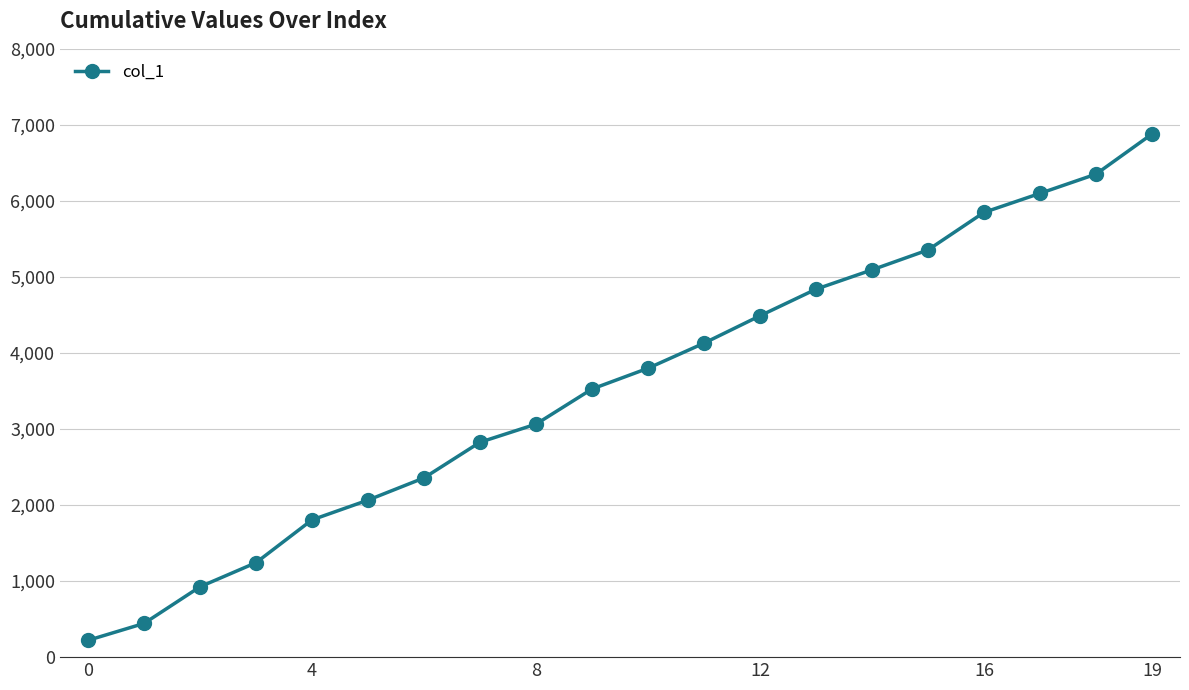

What is the difference between the maximum and second lowest values?

6437